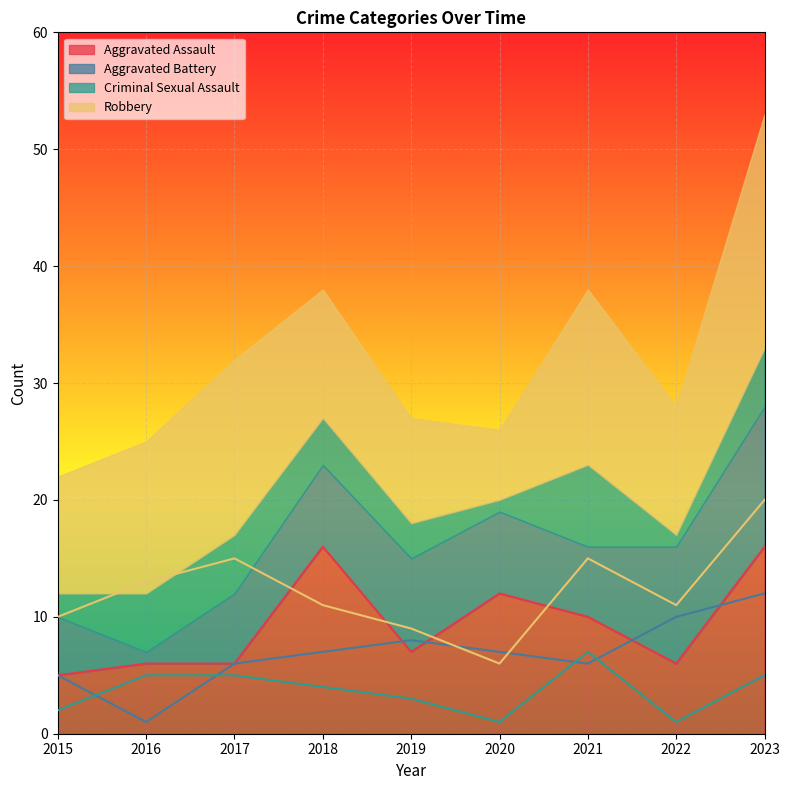

List the series in order of their overall mean, highest first.

Robbery, Aggravated Assault, Aggravated Battery, Criminal Sexual Assault